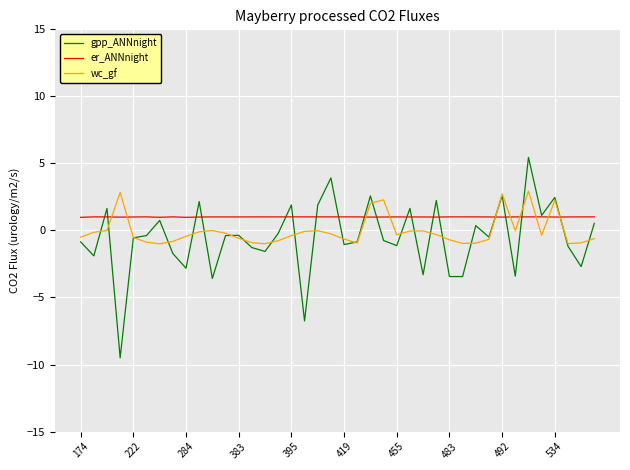

True or false: er_ANNnight and wc_gf cross at least once.

True